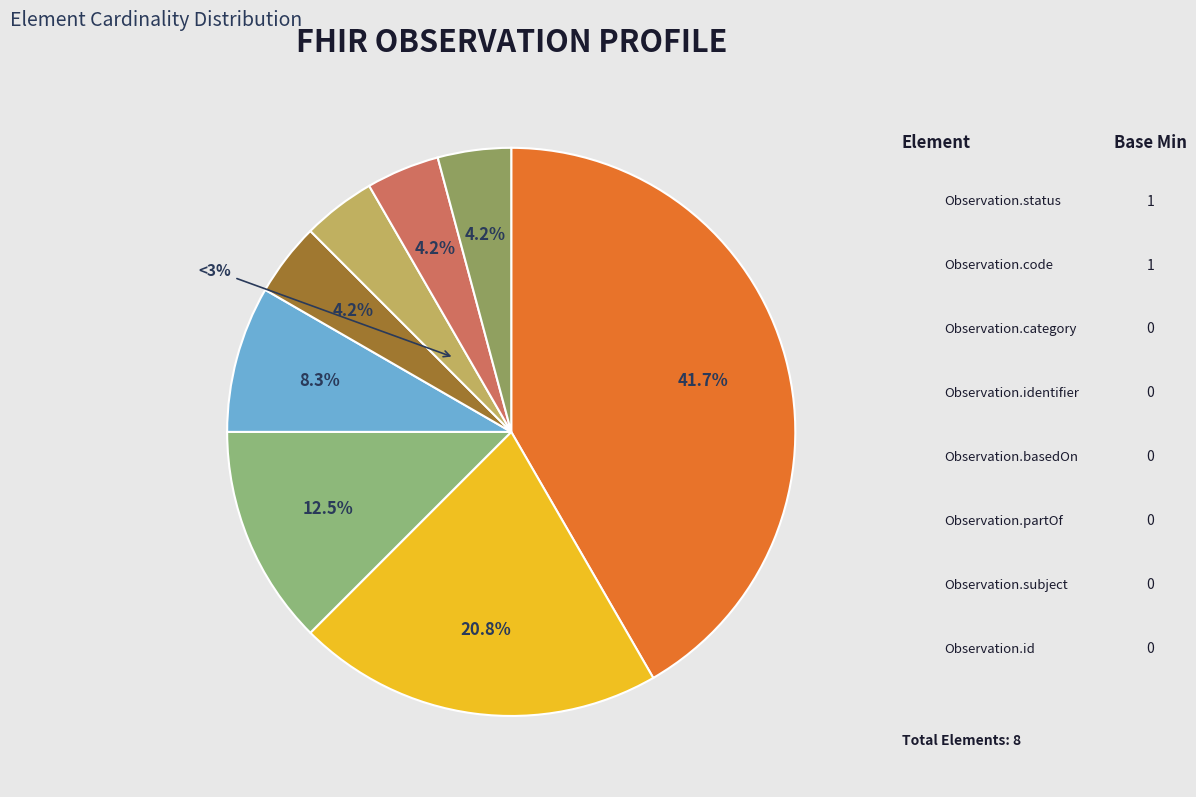

To the nearest percent, what is the average slice percentage?

12%